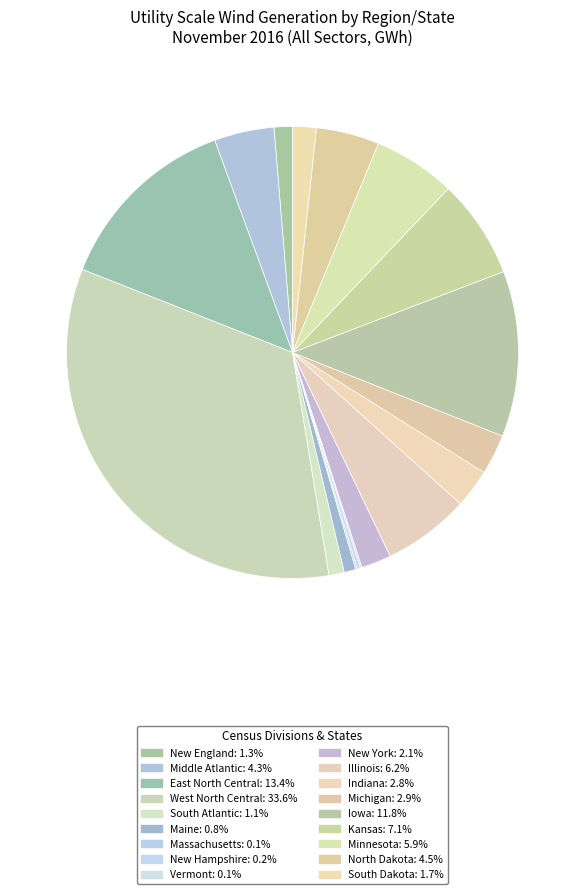

How many slices are in this pie chart?

18